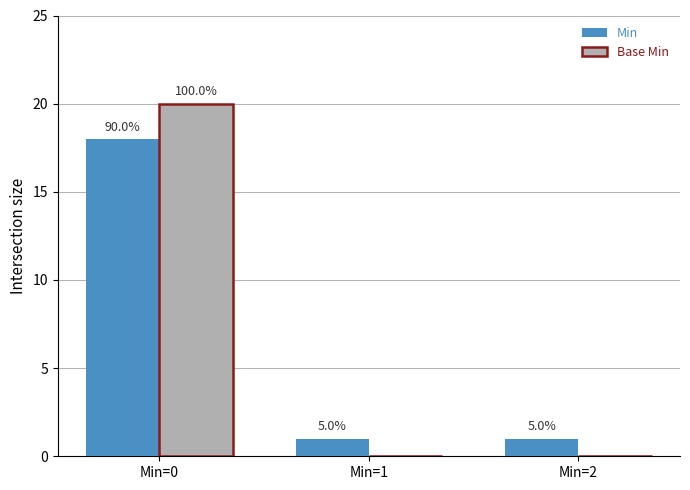

What are all the series names shown in the legend?

Min, Base Min